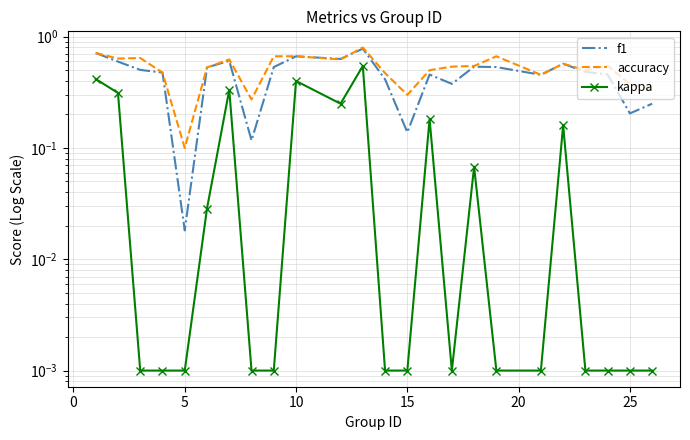

How many interior local valleys does the f1 series have?

7